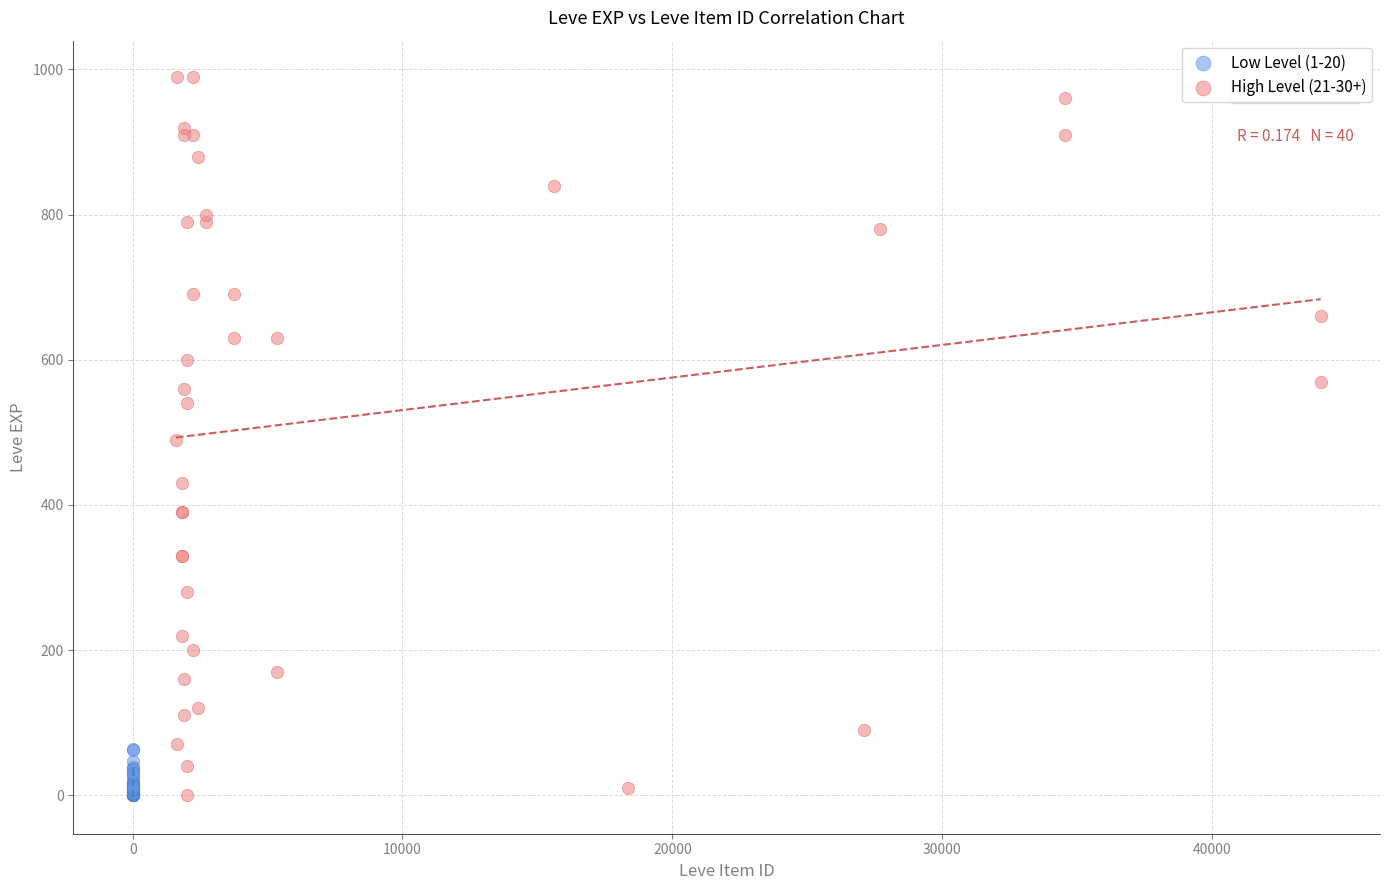

Which series has the widest spread of Y values?

High Level (21-30+)